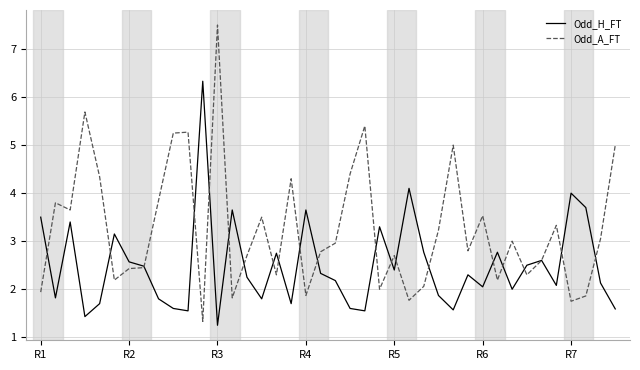

How many categories are shown in the chart?

40